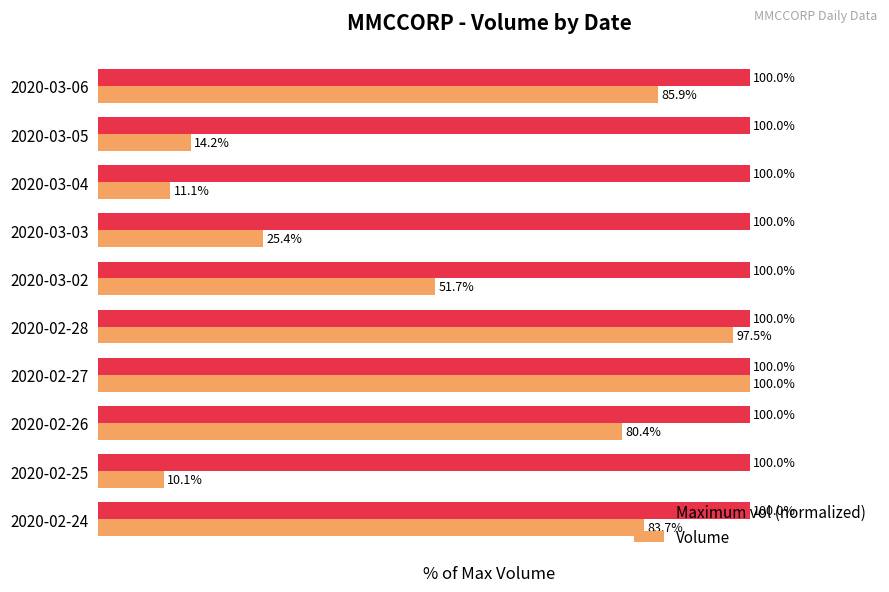

At 2020-03-04, list the series in order from smallest to largest.

Volume, Maximum vol (normalized)